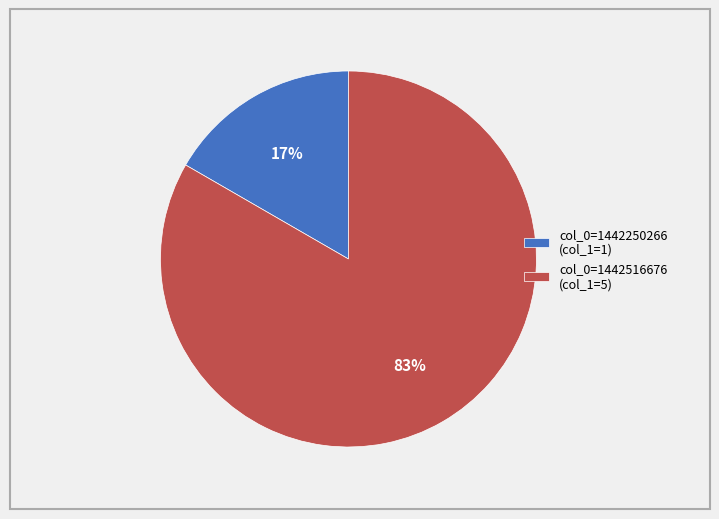

The col_0=1442516676 (col_1=5) slice represents 95% of the pie. True or false?

False